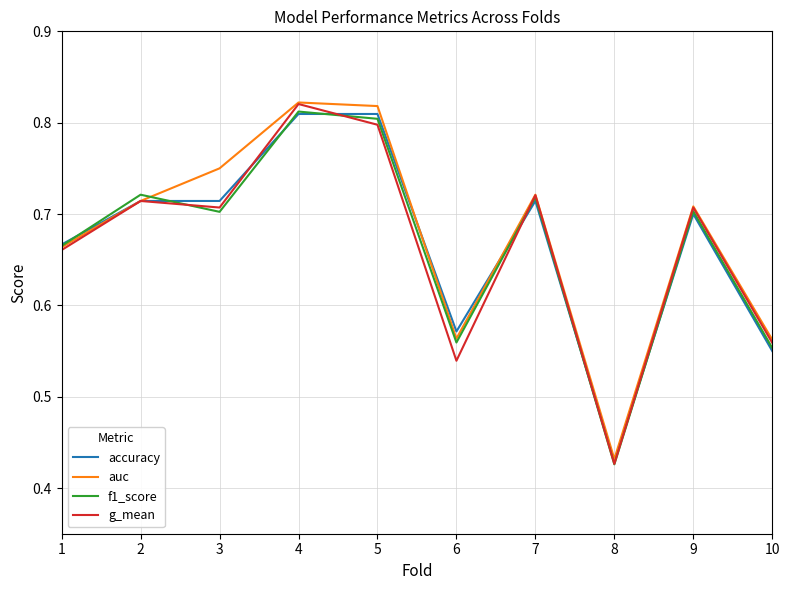

Count the number of data series in this chart.

4